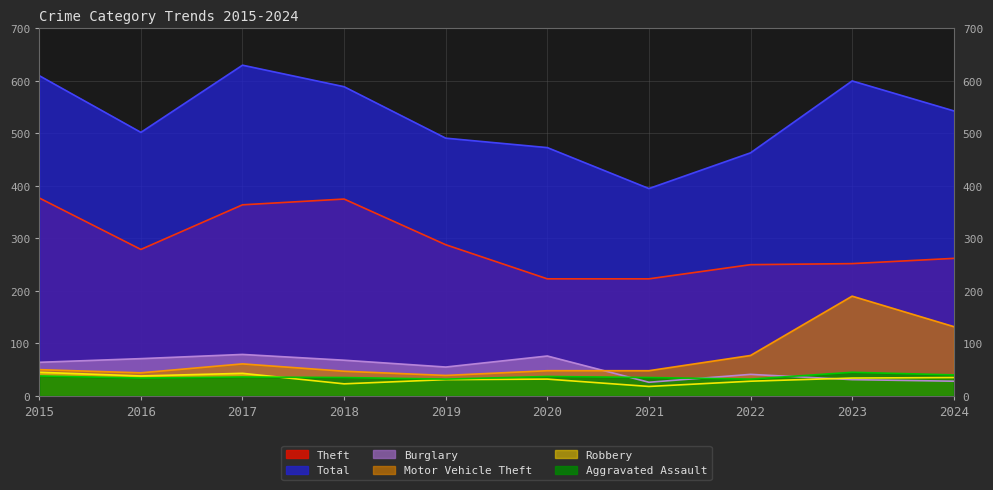

Which series has the largest range (max minus min)?

Total